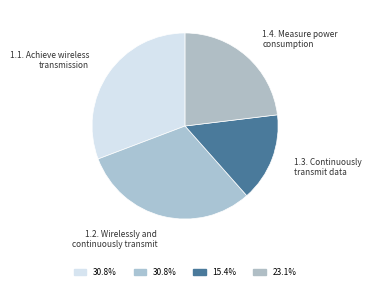

Between 1.2. Wirelessly and continuously transmit and 1.3. Continuously transmit data, which is larger?

1.2. Wirelessly and continuously transmit